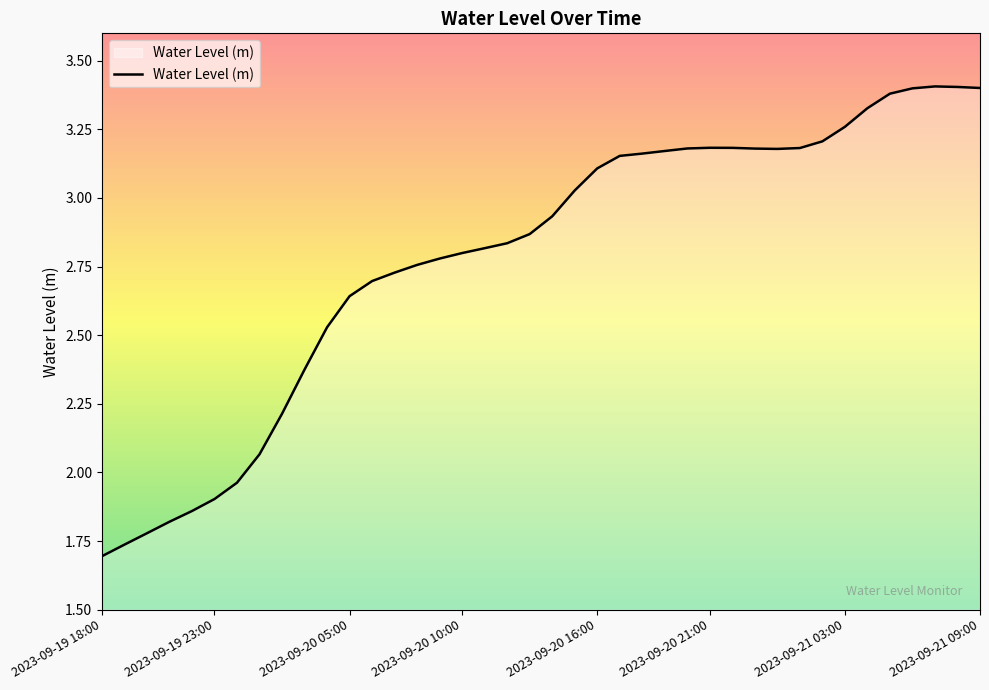

What is the maximum value shown in the chart?

3.4